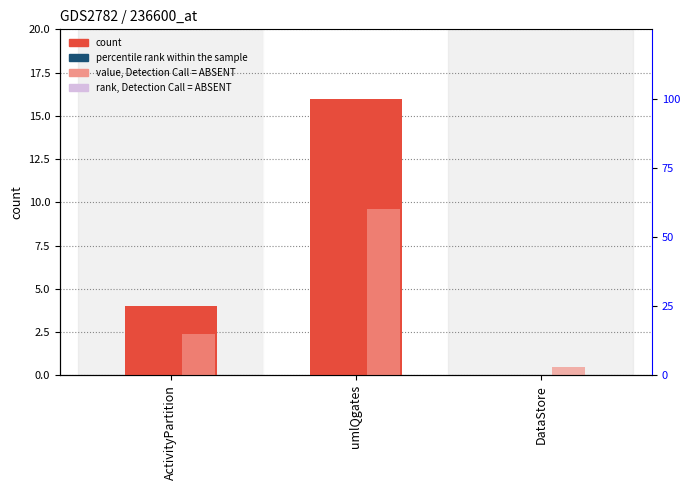

How many data points does each series have?

3